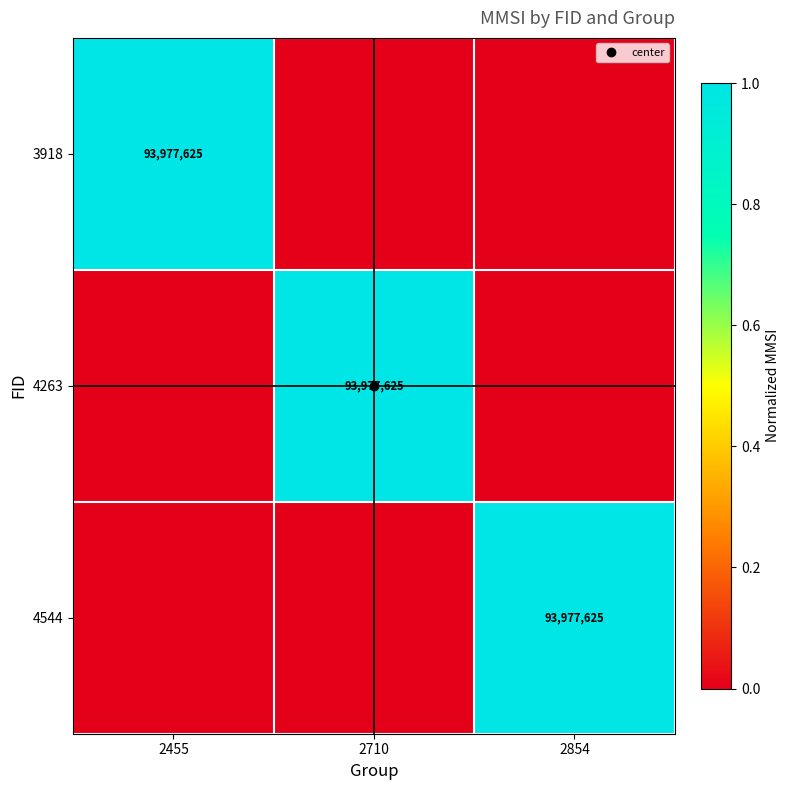

Which has a higher value, 2455 or 2710?

2455